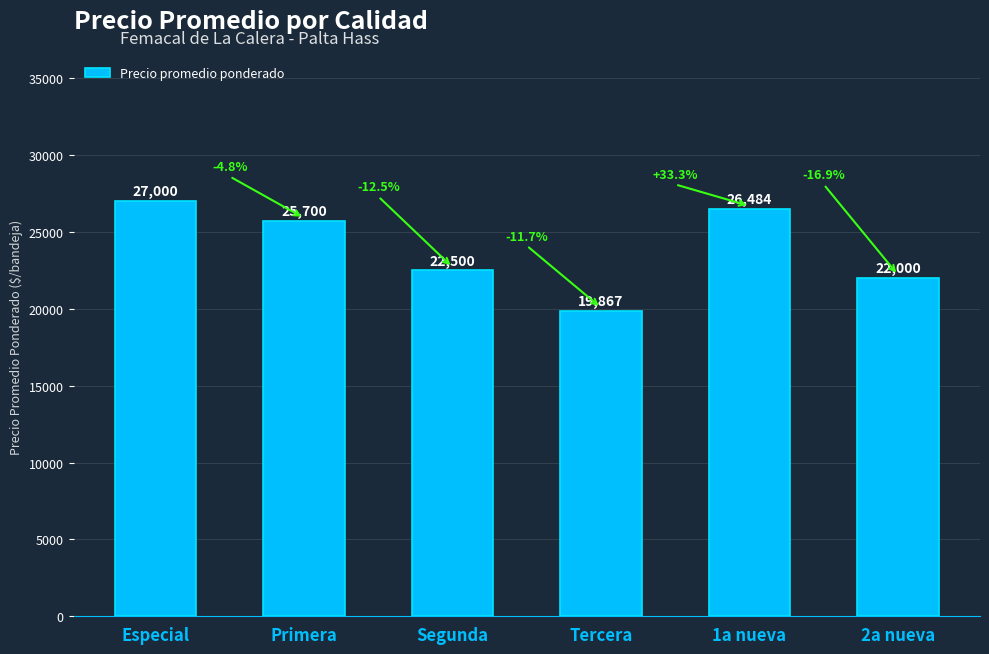

Which category has the lowest value across all series?

Tercera